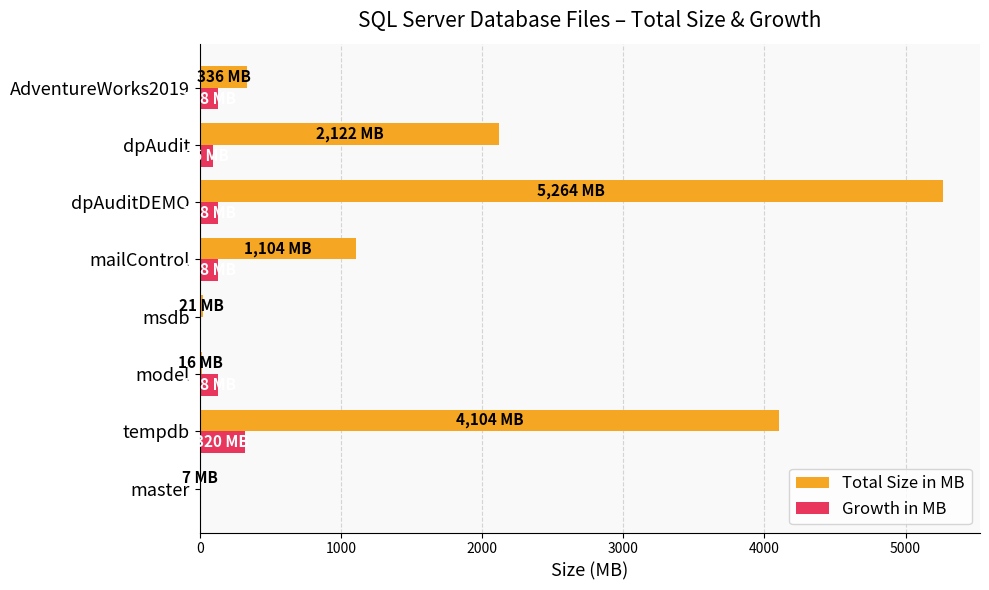

Where is Total Size in MB nearest to the value 2635?

dpAudit